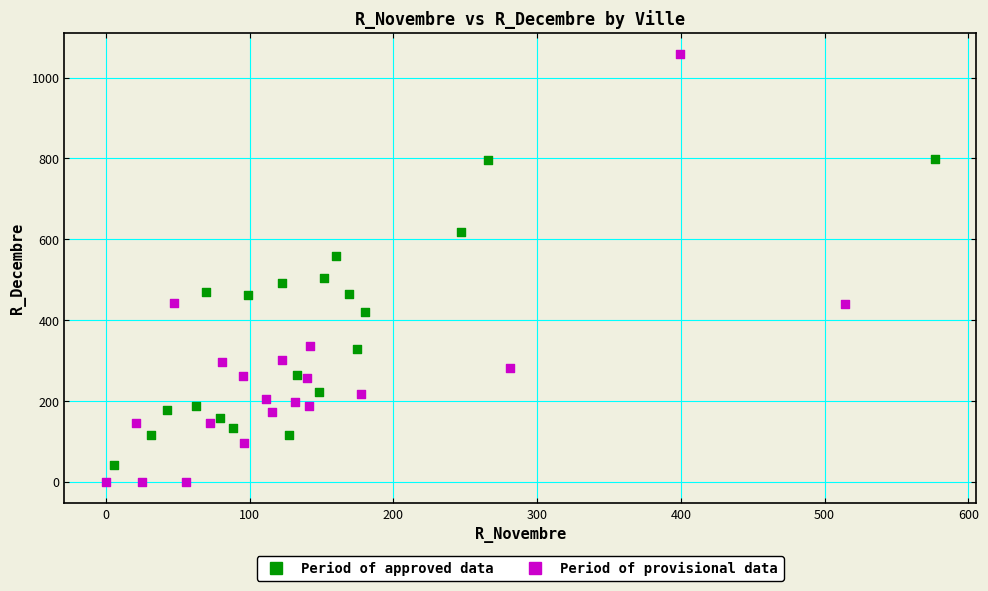

Which series reaches the minimum Y coordinate?

Period of provisional data